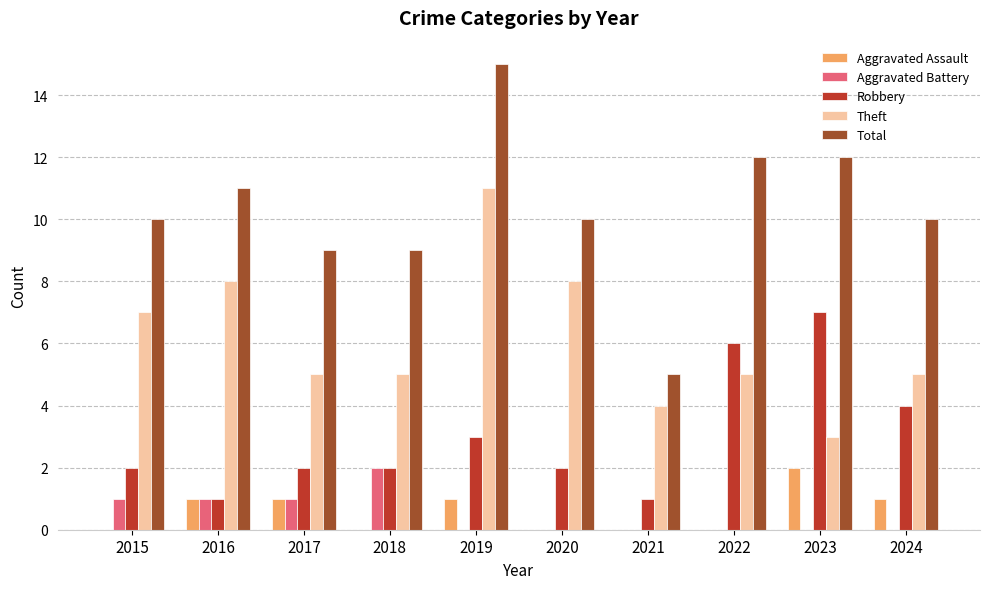

How many distinct data groups are displayed?

5